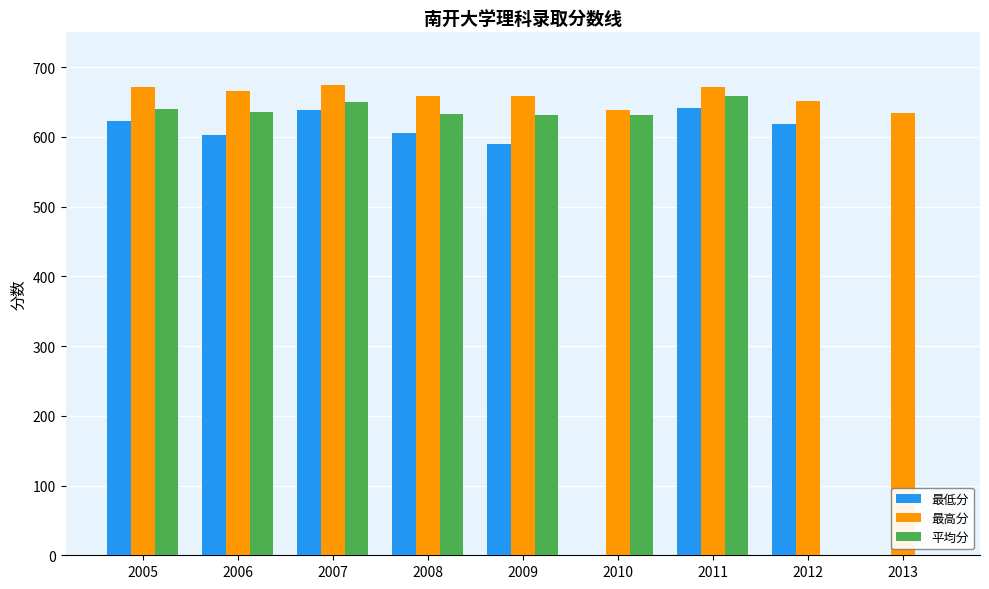

What is the total value across all series at 2011?

1970